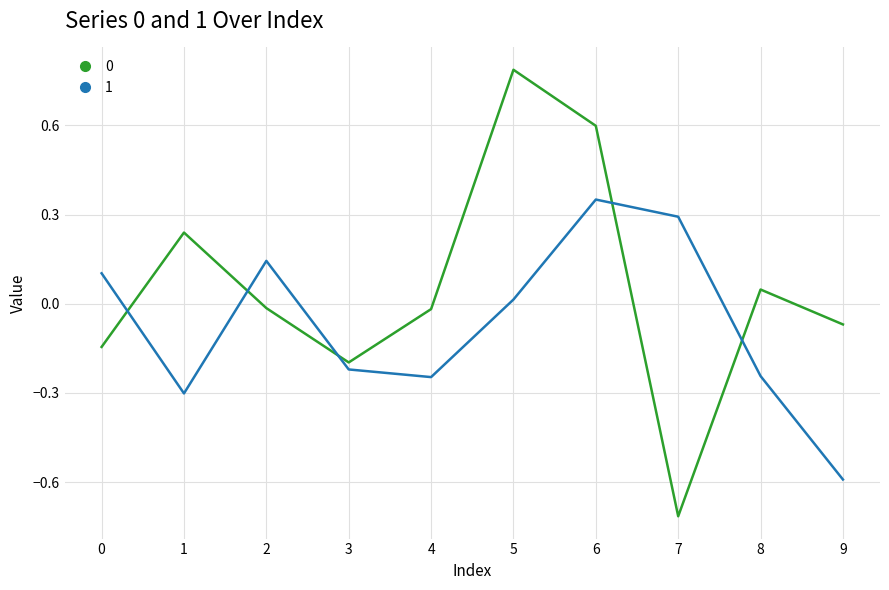

The value of 0 at 3 is -0.2. True or false?

True